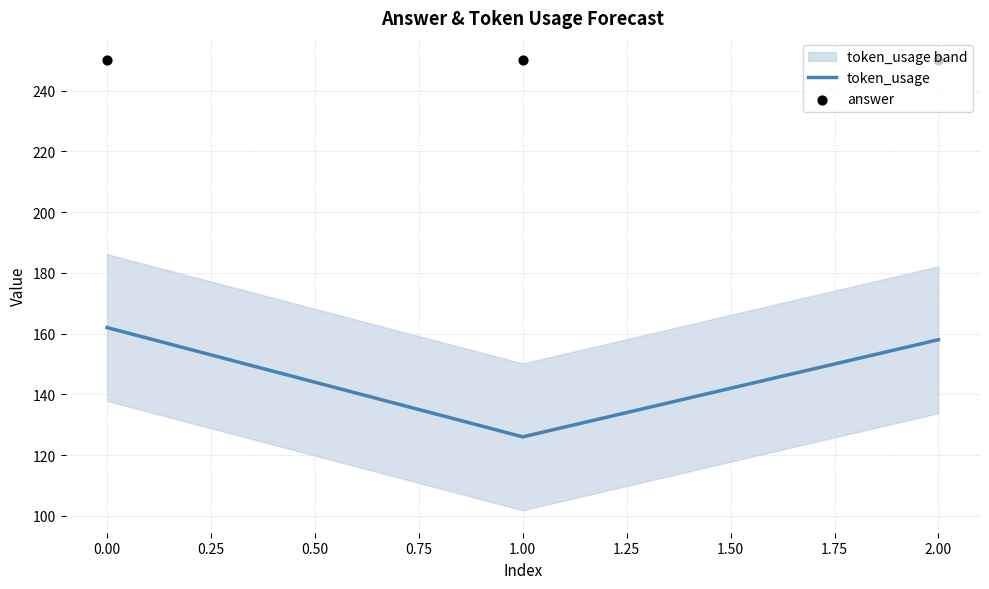

At how many categories does at least one series exceed 198?

3